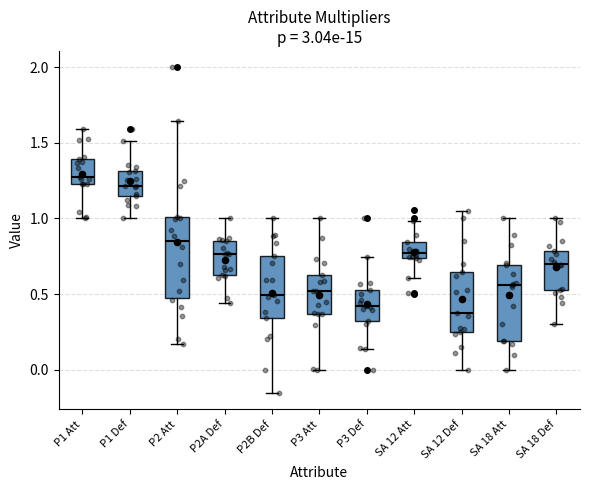

Reading left to right, transcribe this box plot: for each box, give where its median line is, the range the box spans, and where its two whiskers end, as read against the y-axis. The values are not printed on the chart, so give them approximately, as read against the axis.

P1 Att: median 1.25 (just above the box's lower edge), box 1.25 to 1.40, whiskers 1.00 to 1.60
P1 Def: median 1.20, box 1.15 to 1.30, whiskers 1.00 to 1.50
P2 Att: median 0.85, box 0.45 to 1.00, whiskers 0.15 to 1.65
P2A Def: median 0.75, box 0.65 to 0.85, whiskers 0.45 to 1.00
P2B Def: median 0.50, box 0.35 to 0.75, whiskers -0.15 to 1.00
P3 Att: median 0.50, box 0.35 to 0.65, whiskers 0.00 to 1.00
P3 Def: median 0.40, box 0.30 to 0.50, whiskers 0.15 to 0.75
SA 12 Att: median 0.75 (just above the box's lower edge), box 0.75 to 0.85, whiskers 0.60 to 1.00
SA 12 Def: median 0.35, box 0.25 to 0.65, whiskers 0.00 to 1.05
SA 18 Att: median 0.55, box 0.20 to 0.70, whiskers 0.00 to 1.00
SA 18 Def: median 0.70, box 0.50 to 0.80, whiskers 0.30 to 1.00